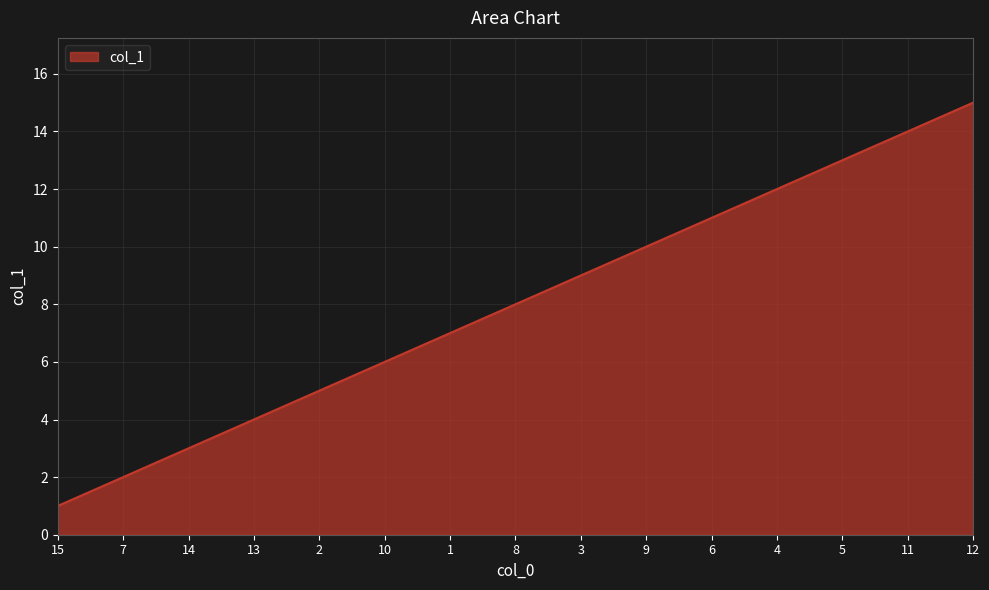

List the labels in order of value, largest first.

12, 11, 5, 4, 6, 9, 3, 8, 1, 10, 2, 13, 14, 7, 15